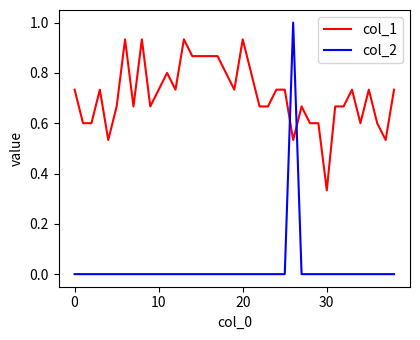

What is the maximum value shown in the chart?

1.0